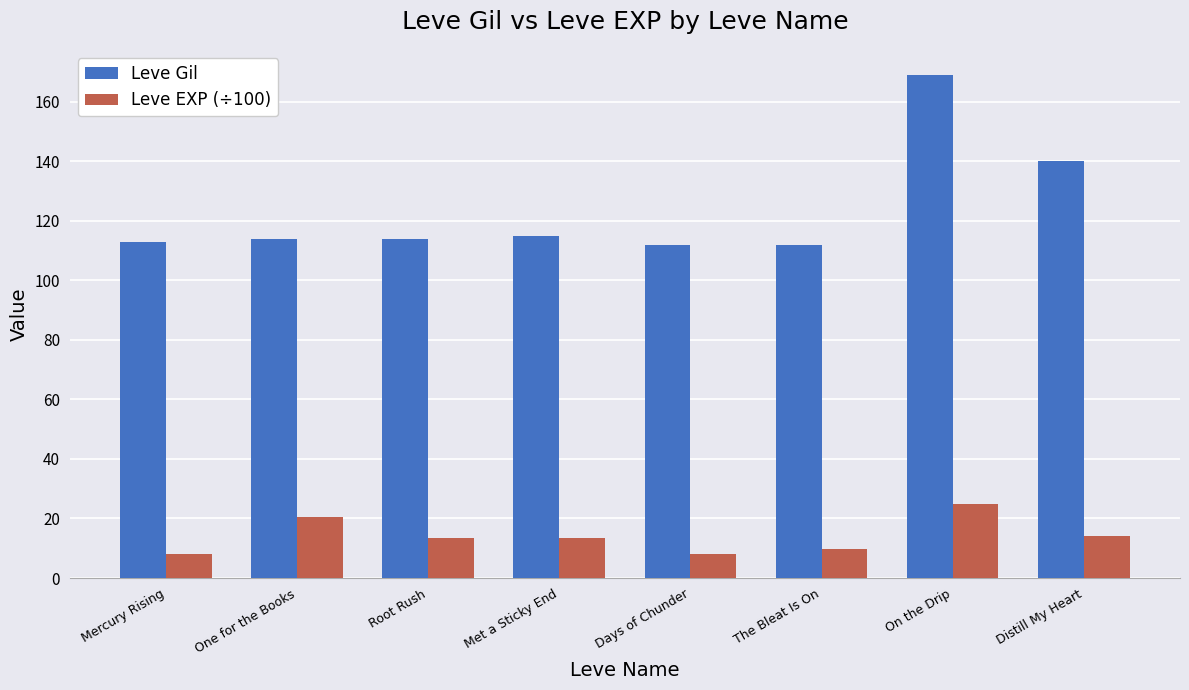

What is the label of the 3rd bar from the left?

Root Rush